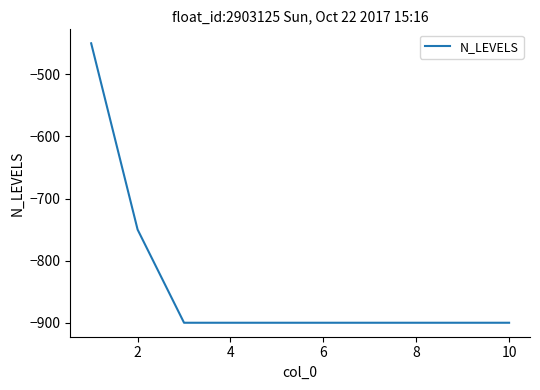

What is the minimum value shown in the chart?

-900